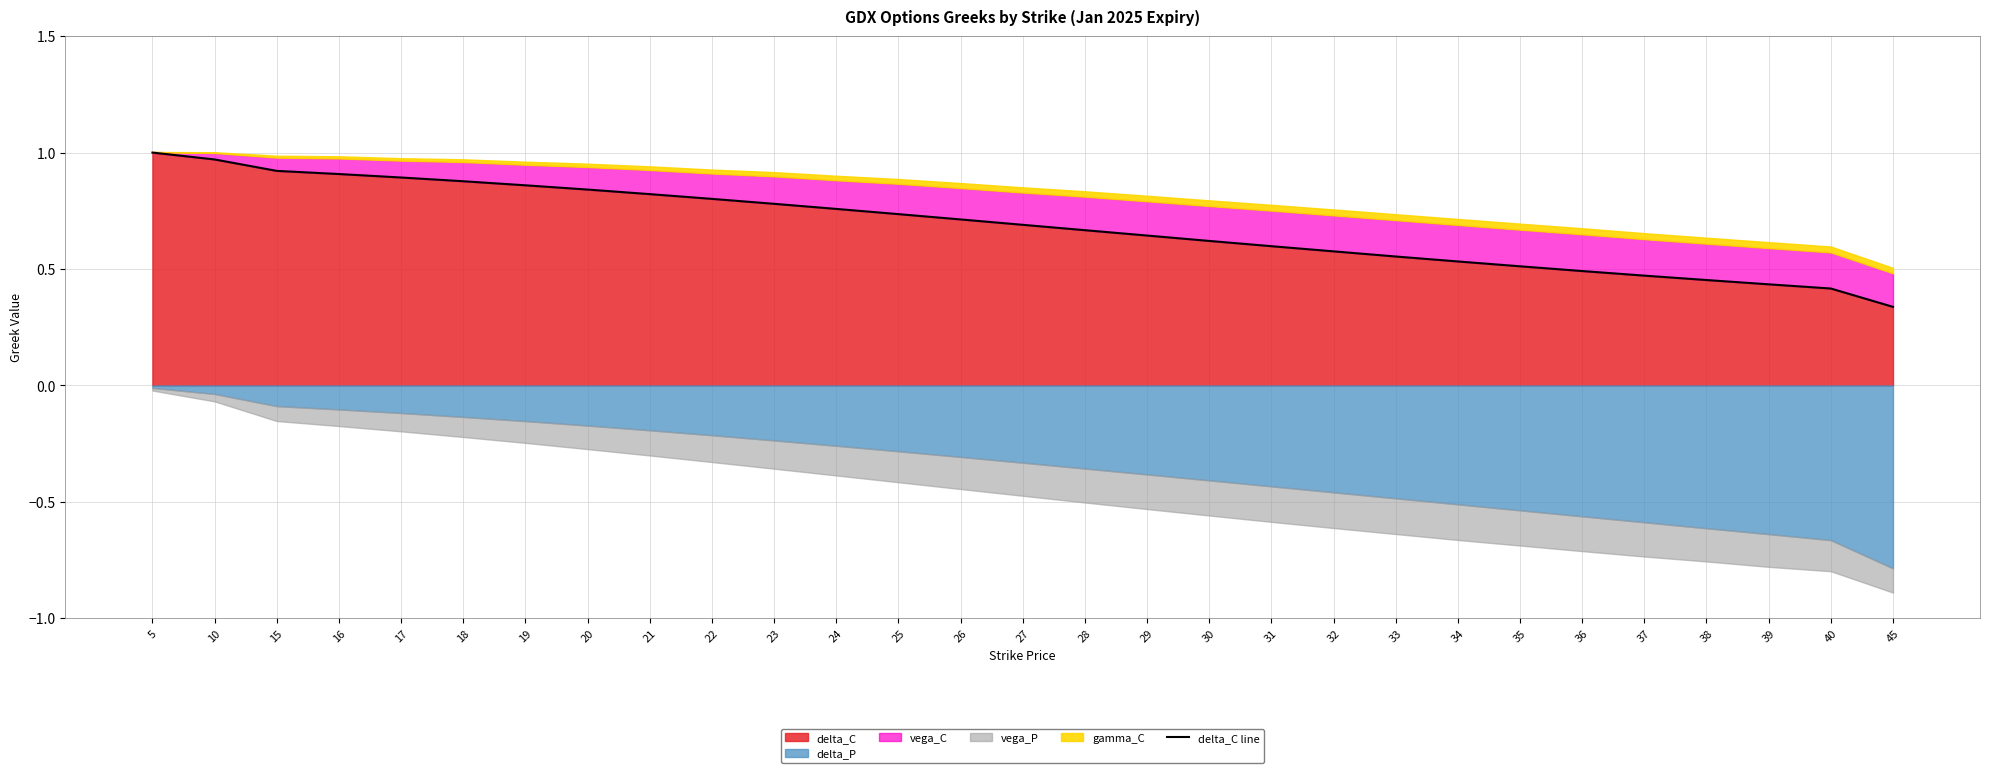

List the labels in order of value, largest first.

5, 10, 15, 16, 17, 18, 19, 20, 21, 22, 23, 24, 25, 26, 27, 28, 29, 30, 31, 32, 33, 34, 35, 36, 37, 38, 39, 40, 45